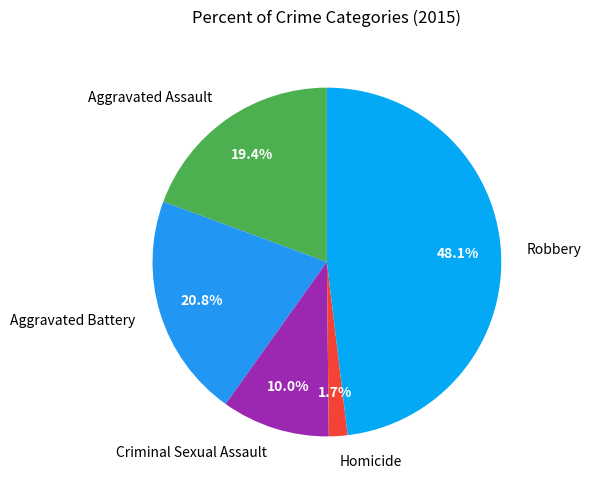

Is it true that Aggravated Assault is 26% of the pie?

False